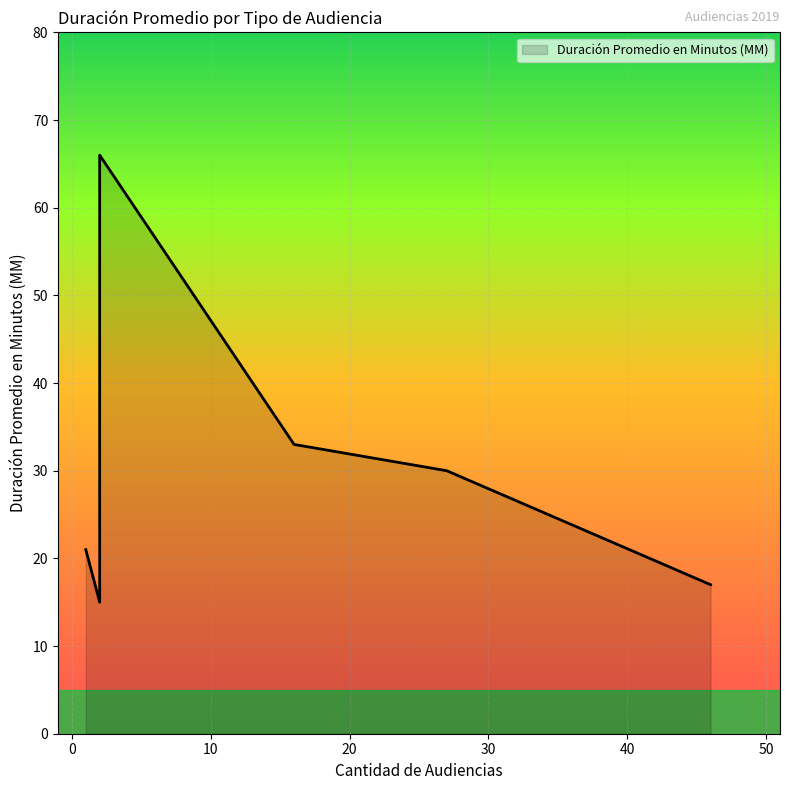

What is the maximum value shown in the chart?

66